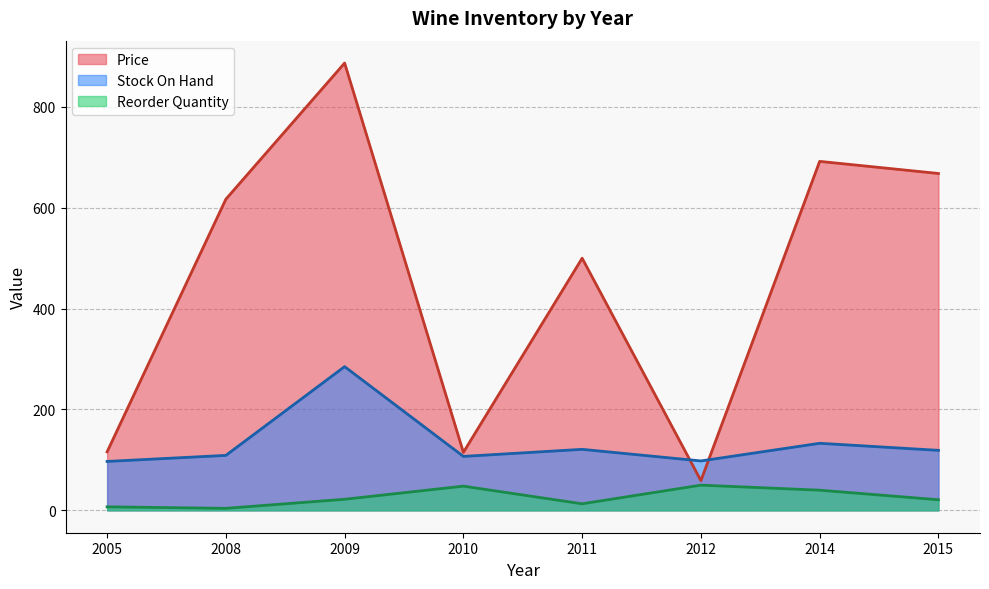

The Reorder Quantity series shows 21 at 2015. True or false?

True